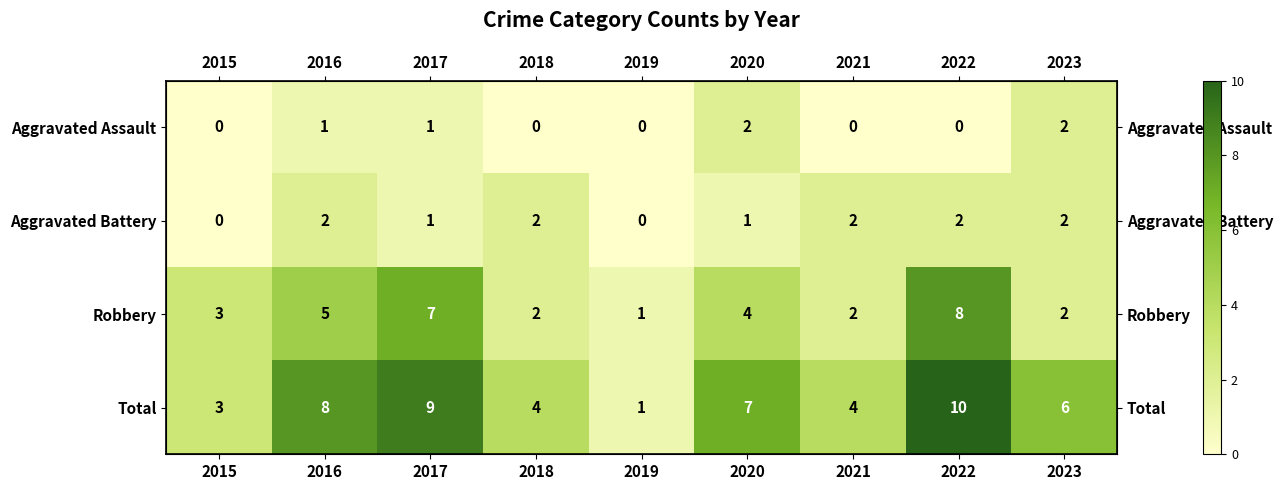

How many Aggravated Assault values are between 0 and 1?

7